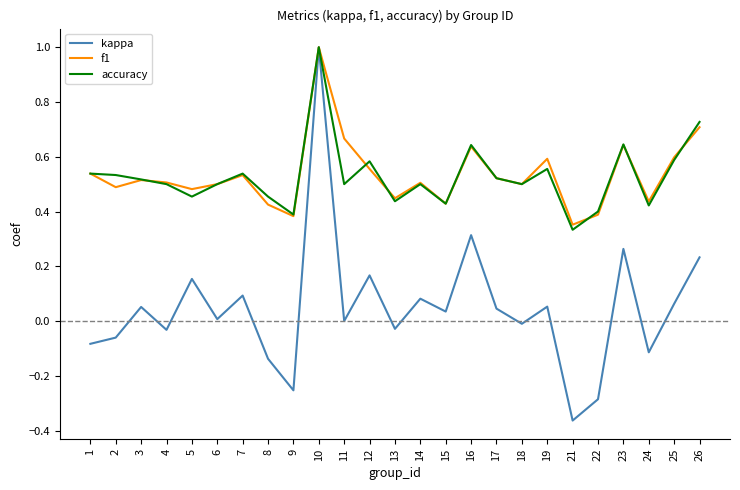

Is it true that accuracy equals 0.5 at 2?

True